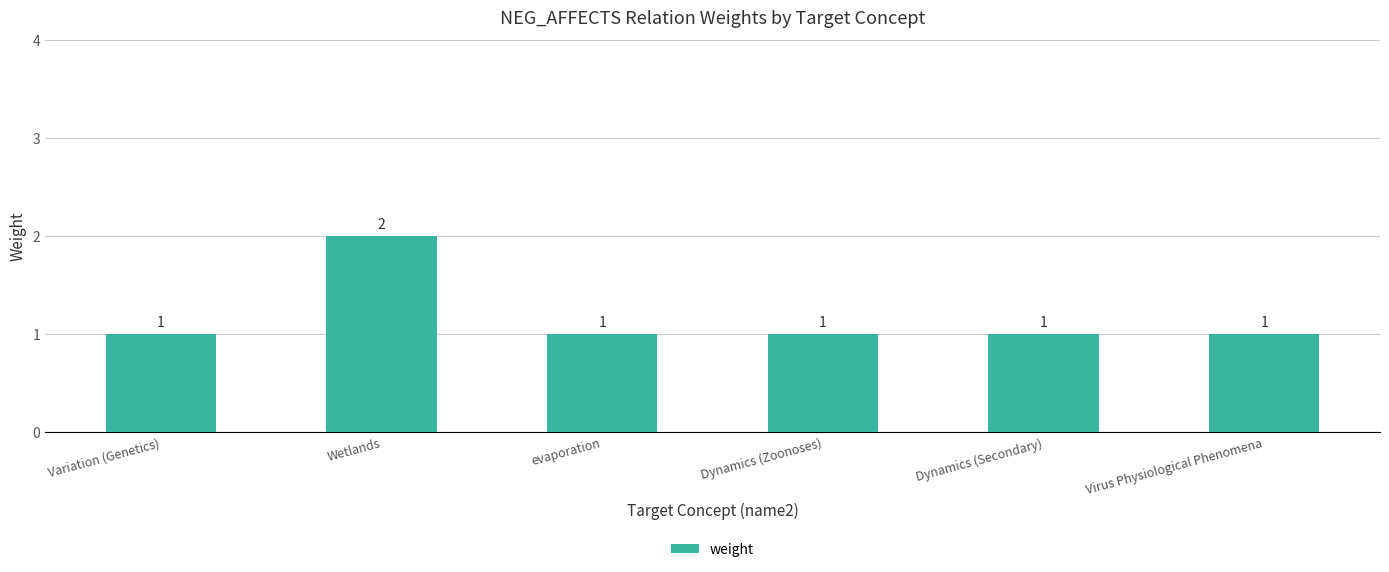

What is the label of the 6th bar from the left?

Virus Physiological Phenomena